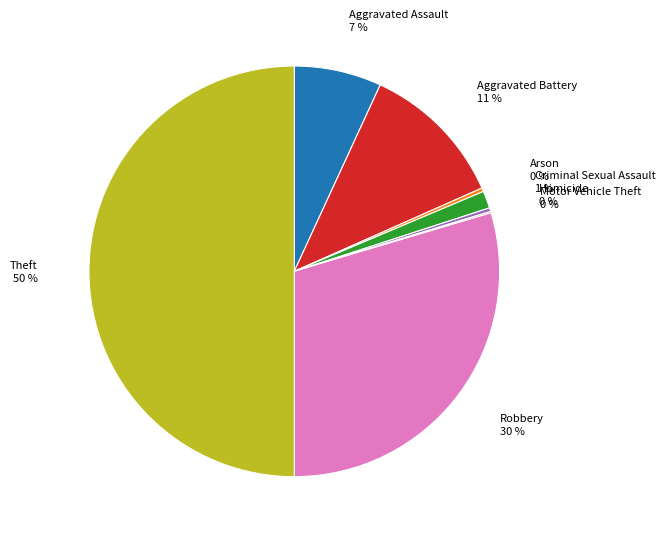

True or false: Aggravated Battery accounts for 2% of the total.

False